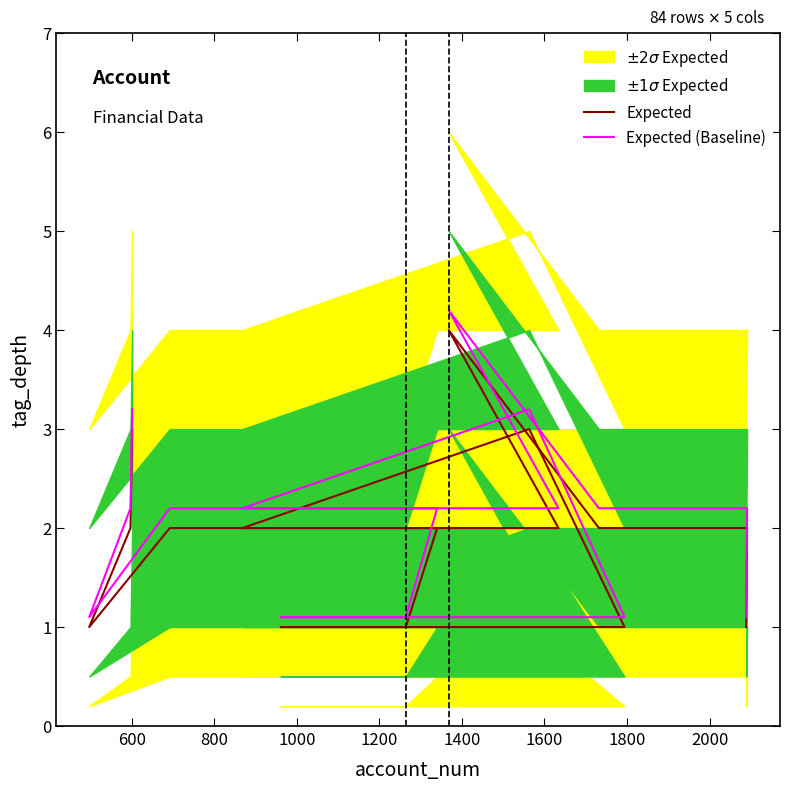

How many lines are shown in the chart?

2